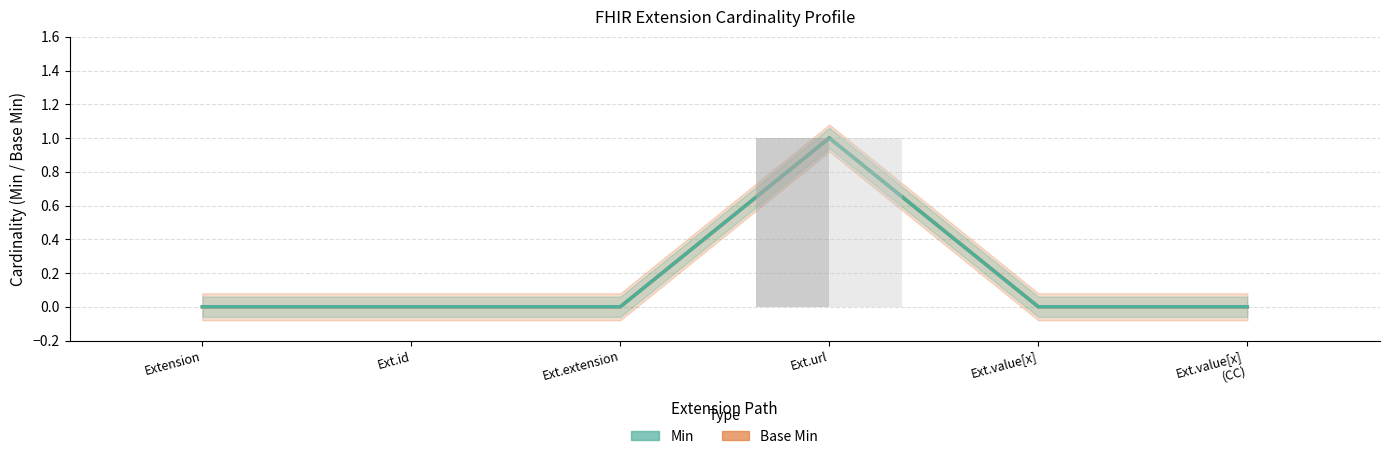

Reading left to right, transcribe all the data shown in this chart.

Base Min: 0	0	0	1	0	0
Min: 0	0	0	1	0	0
Min (bar): 0	0	0	1	0	0
Base Min (bar): 0	0	0	1	0	0